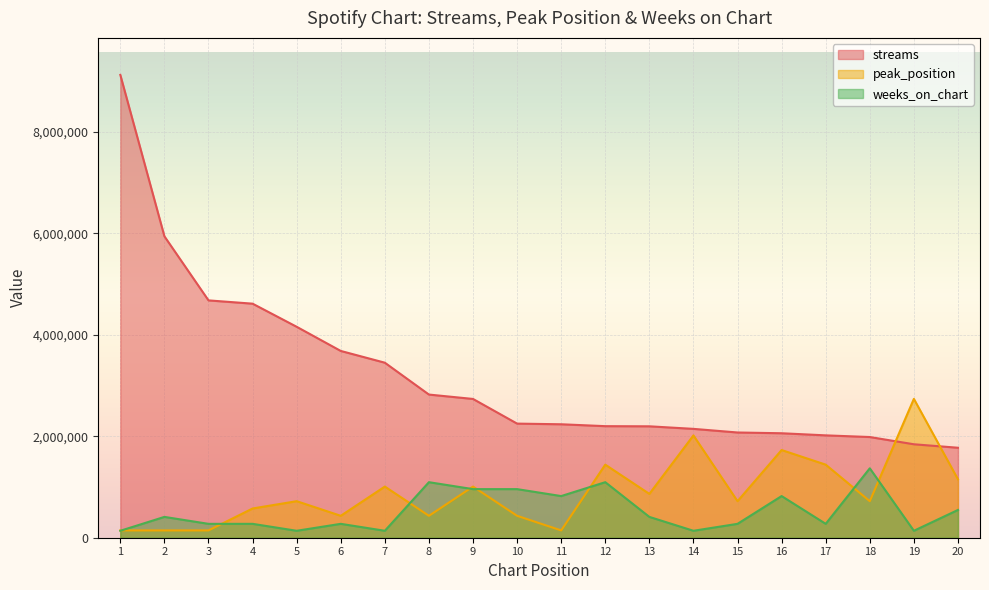

What are all the series names shown in the legend?

streams, peak_position, weeks_on_chart